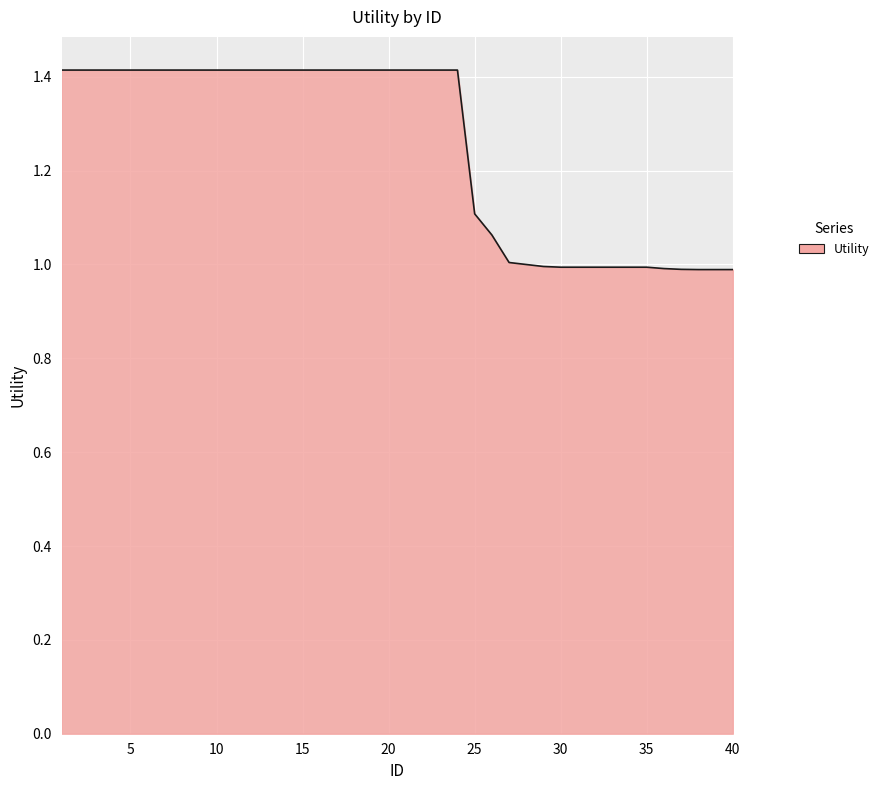

What is the maximum value shown in the chart?

1.4